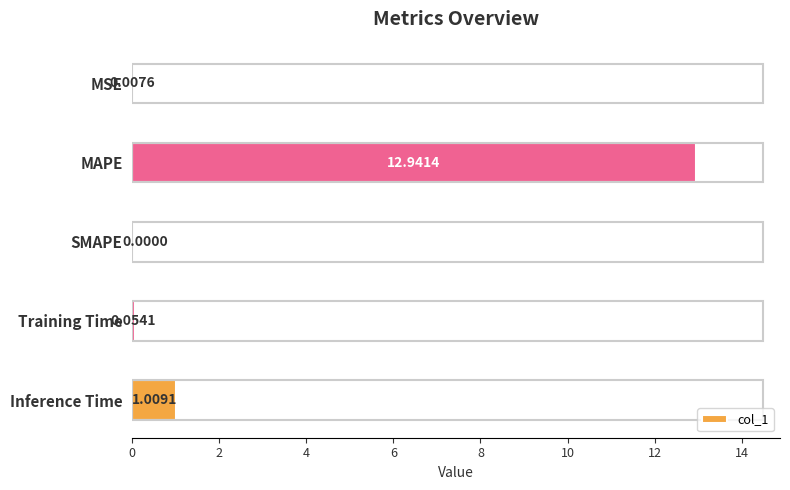

Which category has the highest value across all series?

MAPE